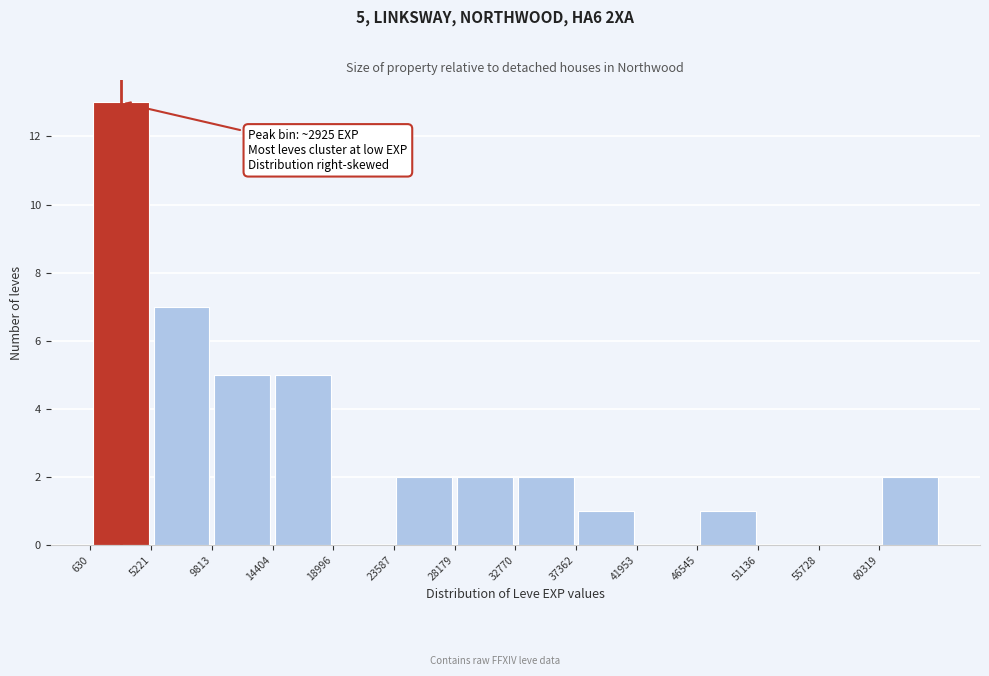

Which range on the x-axis has the tallest bar?

500 to 5000